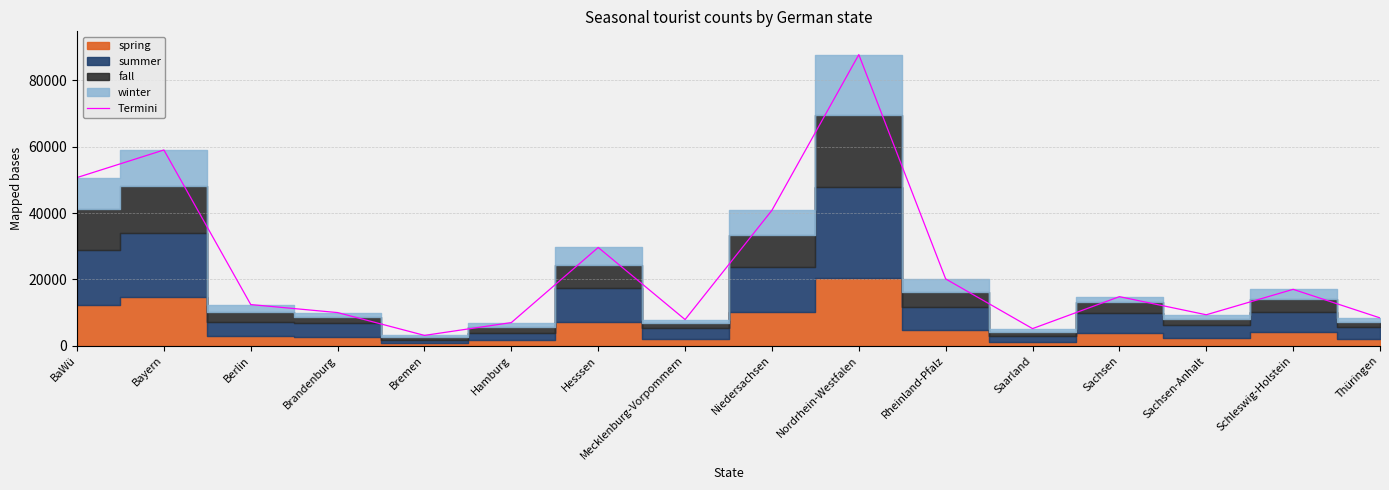

How many data points are less than 14778?

8